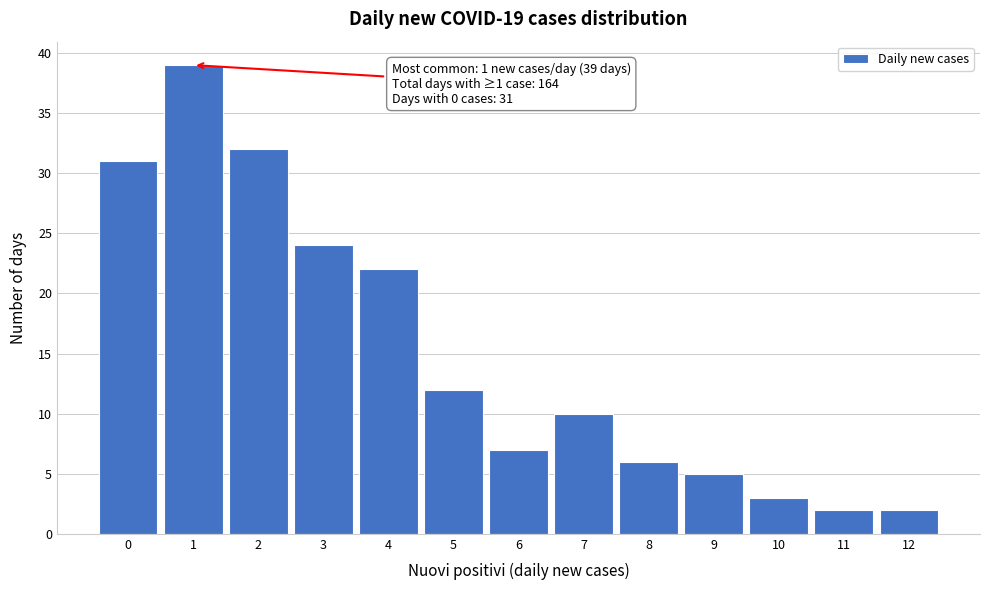

Reading left to right, what are all the values shown in this chart?

31	39	32	24	22	12	7	10	6	5	3	2	2